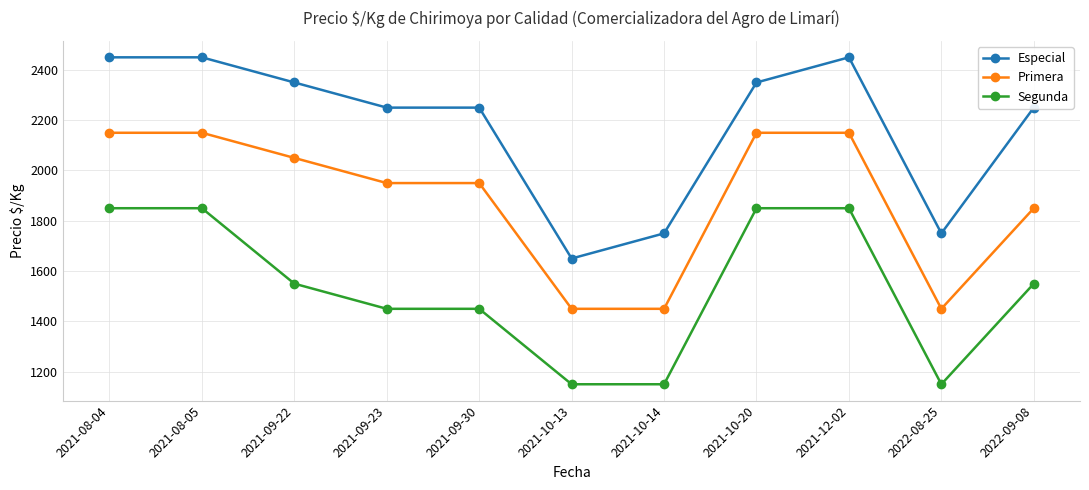

What is the average value of the Segunda series?

1532